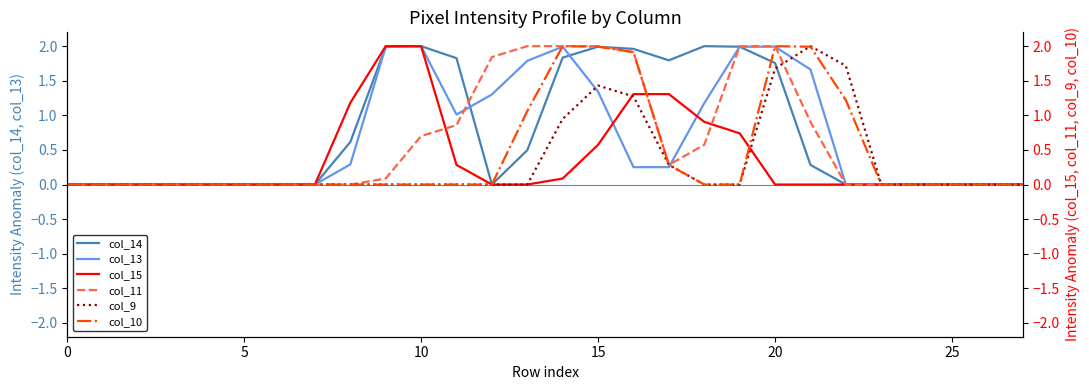

At which label is col_9 closest to 1?

14